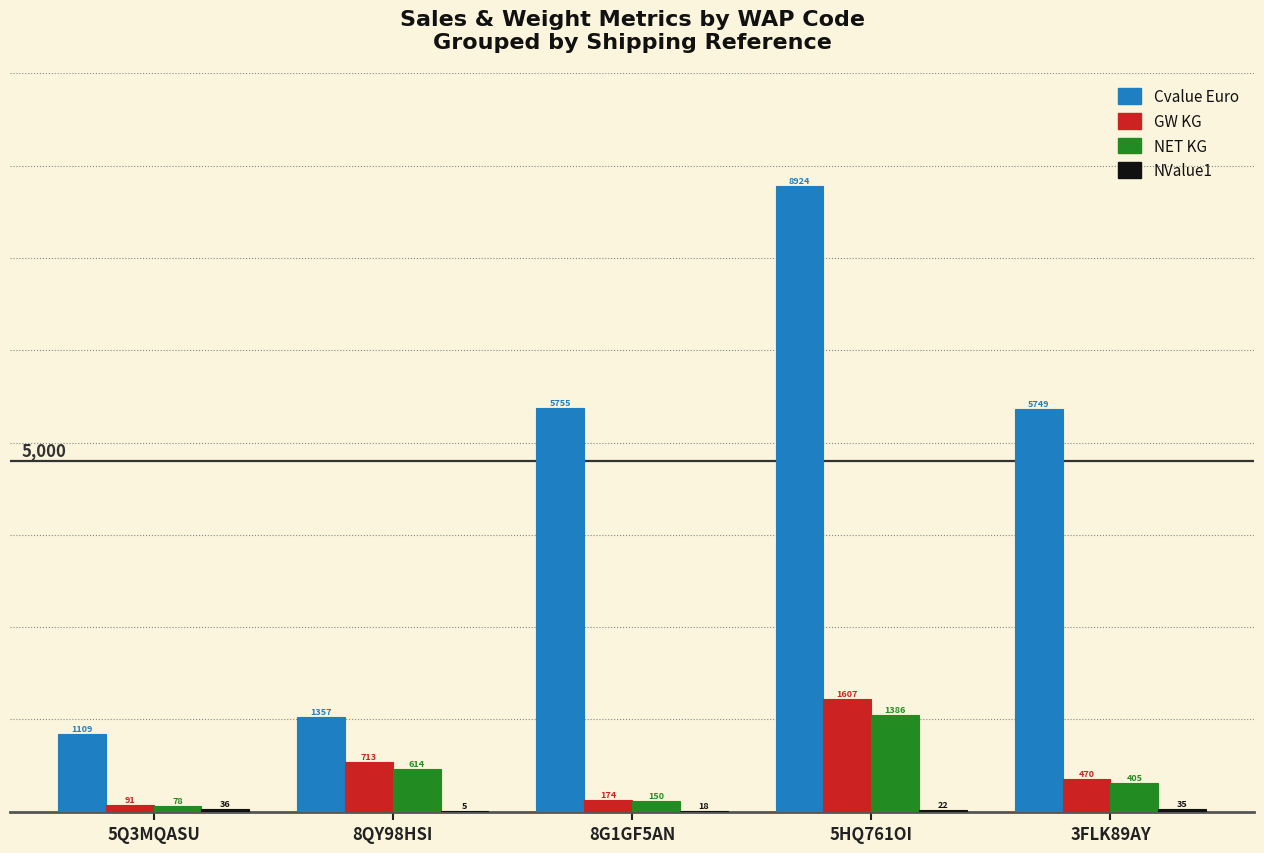

True or false: Cvalue Euro has a value of 8924.4 at 5HQ761OI.

True